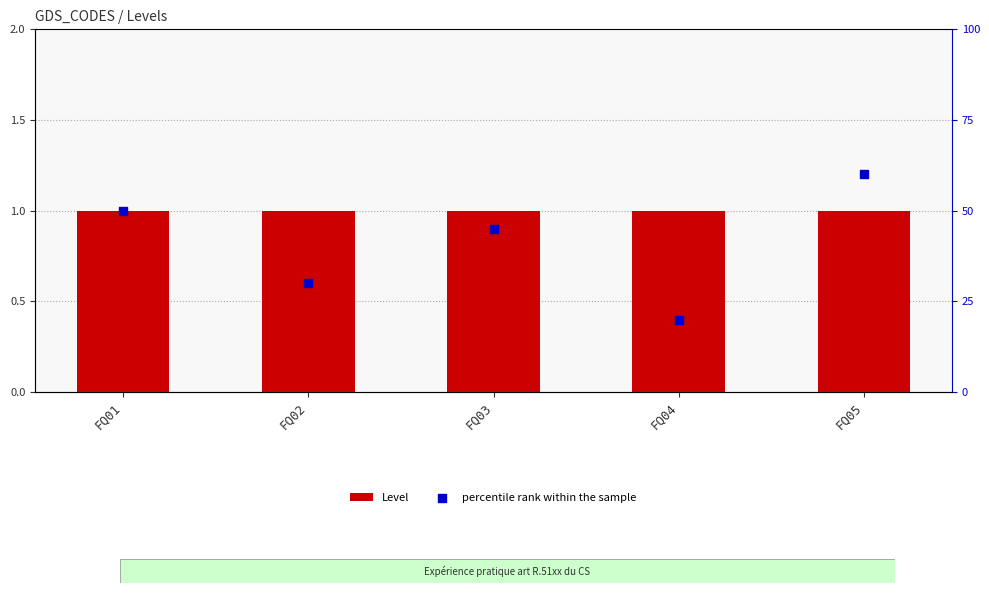

What are all the series names shown in the legend?

Level, percentile rank within the sample